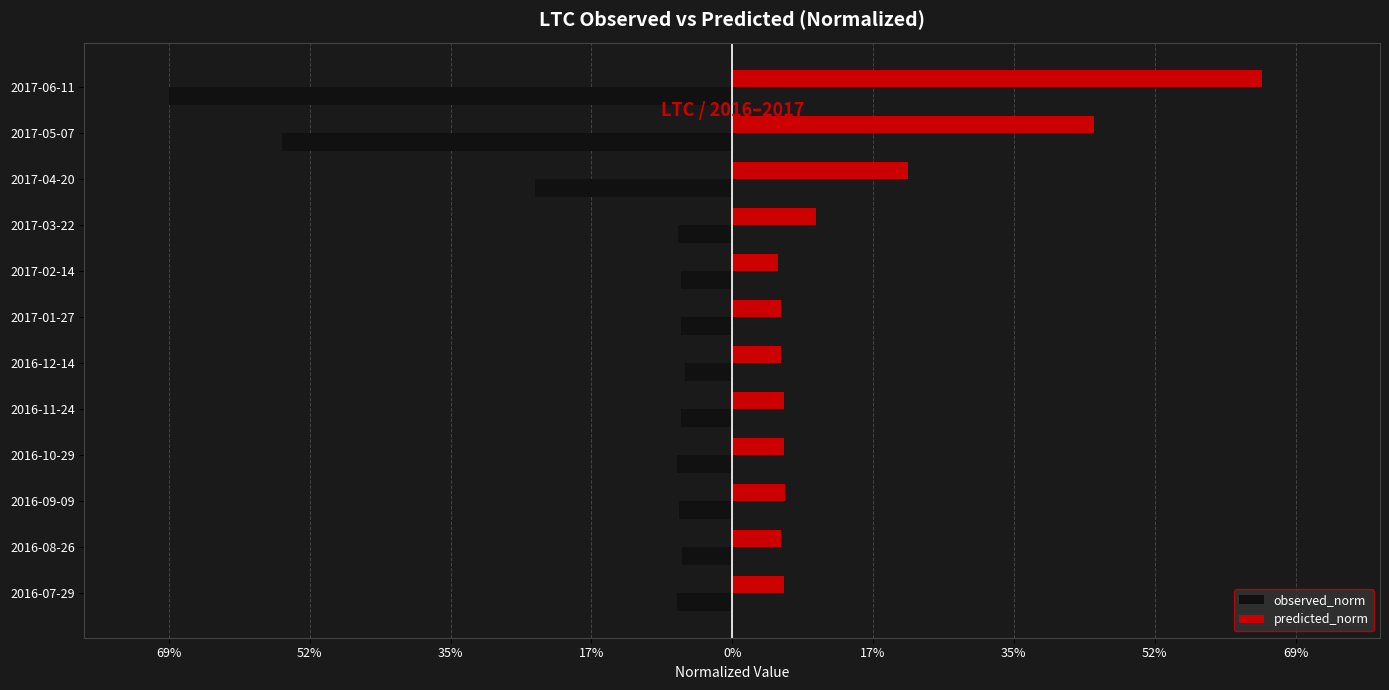

What are all the series names shown in the legend?

observed_norm, predicted_norm